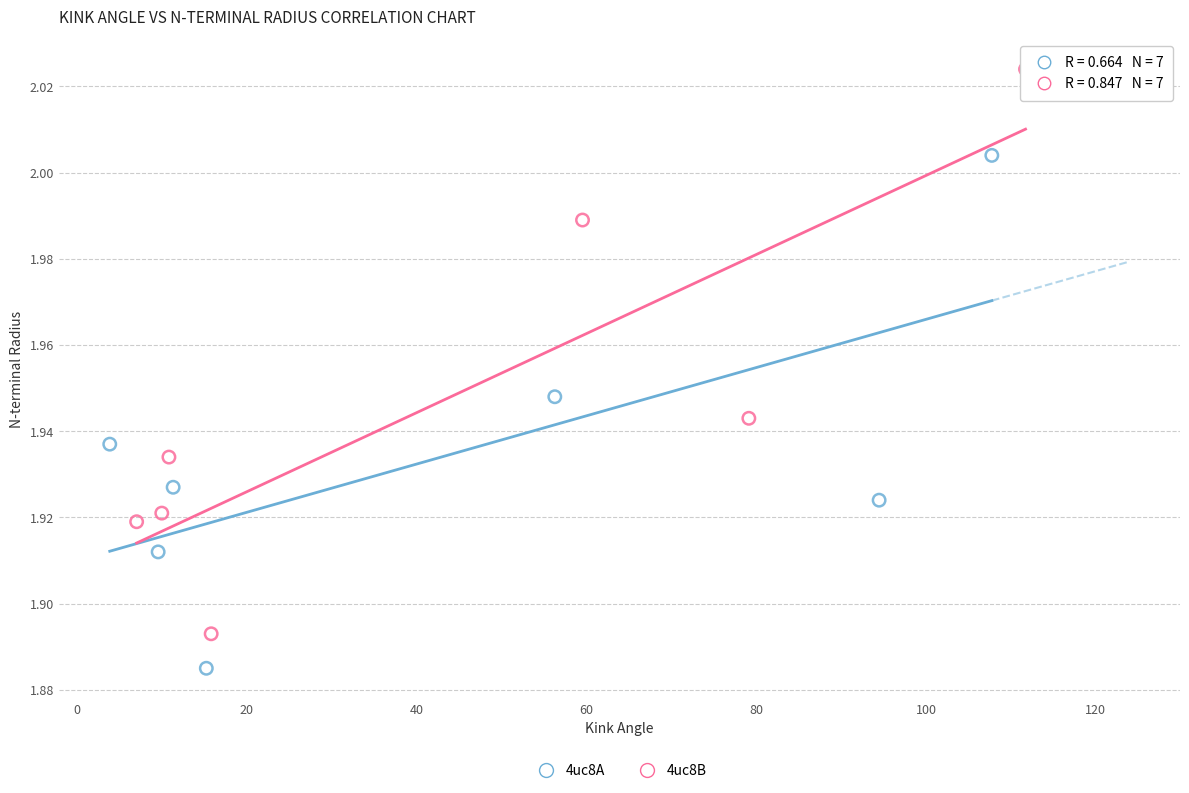

Which series has the largest Y range (max minus min)?

4uc8B